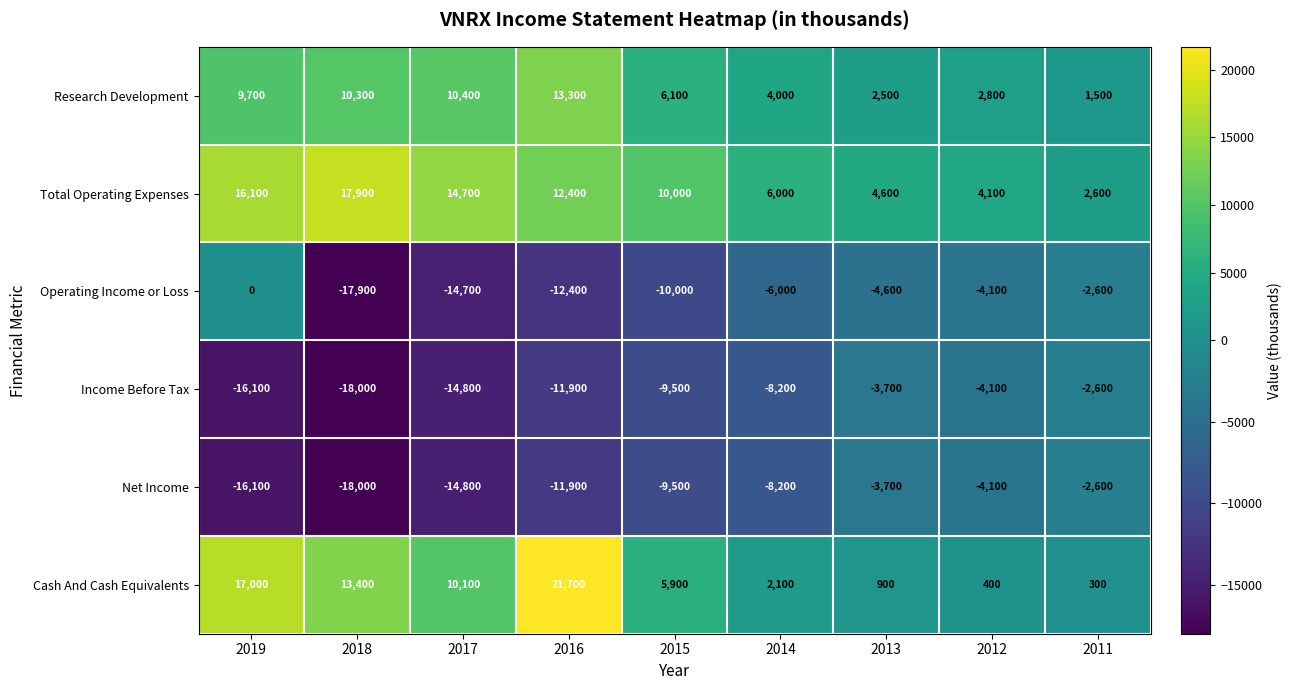

At which category is the sum across all series the highest?

2016